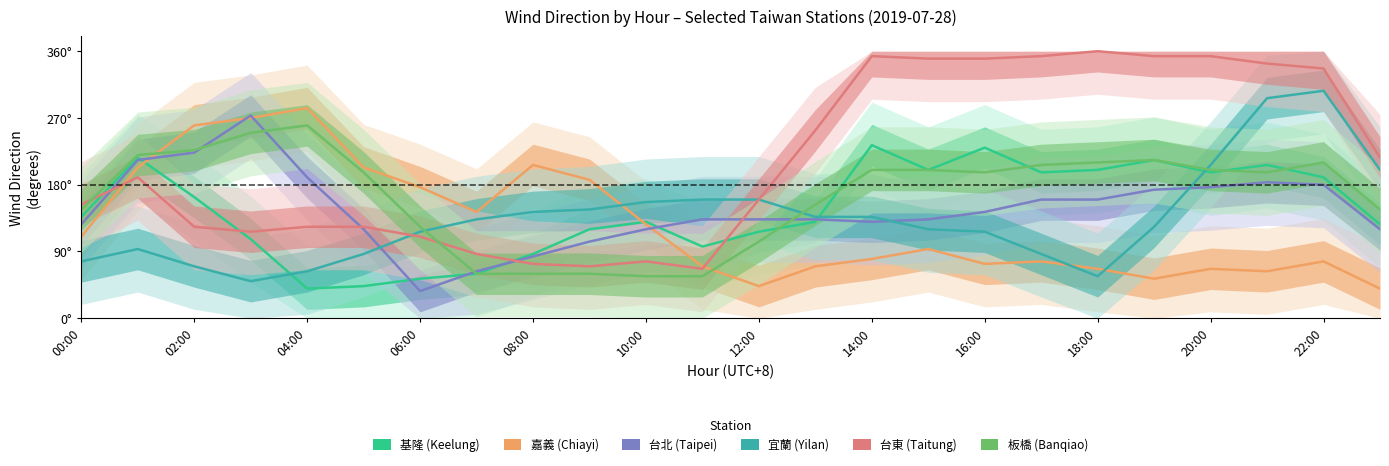

Does the chart have visible grid lines?

No